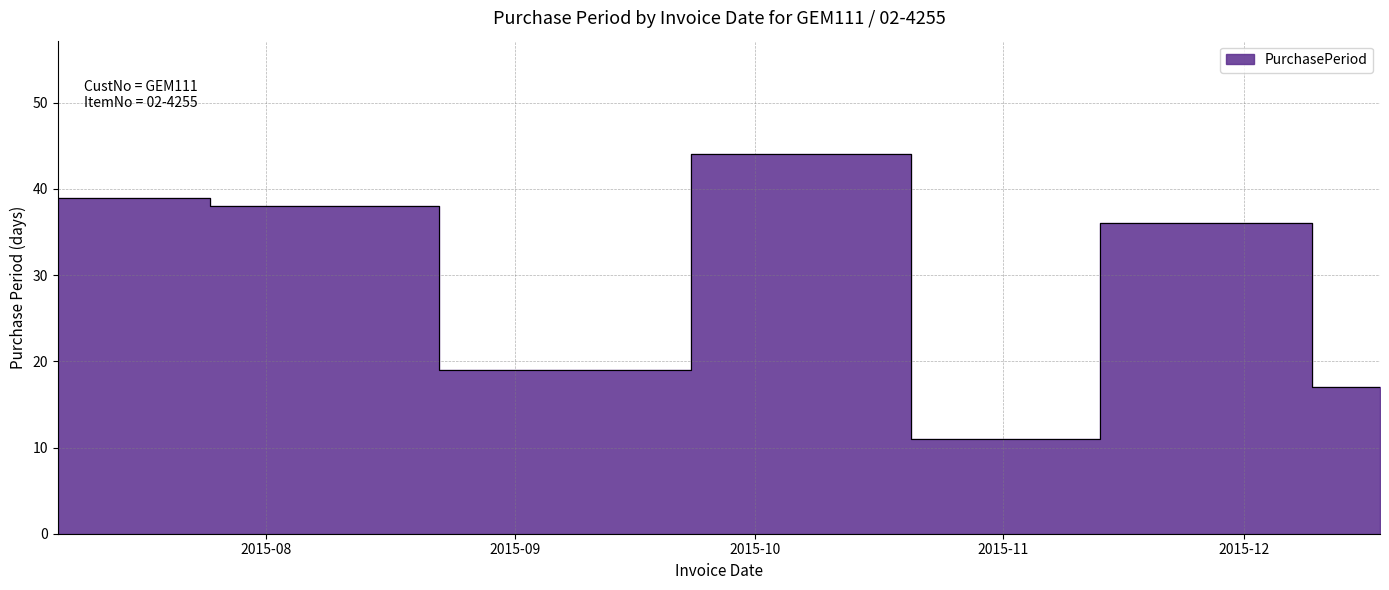

Rank the categories by value from highest to lowest.

2015-10-15, 2015-07-06, 2015-08-13, 2015-12-01, 2015-09-01, 2015-12-18, 2015-10-26